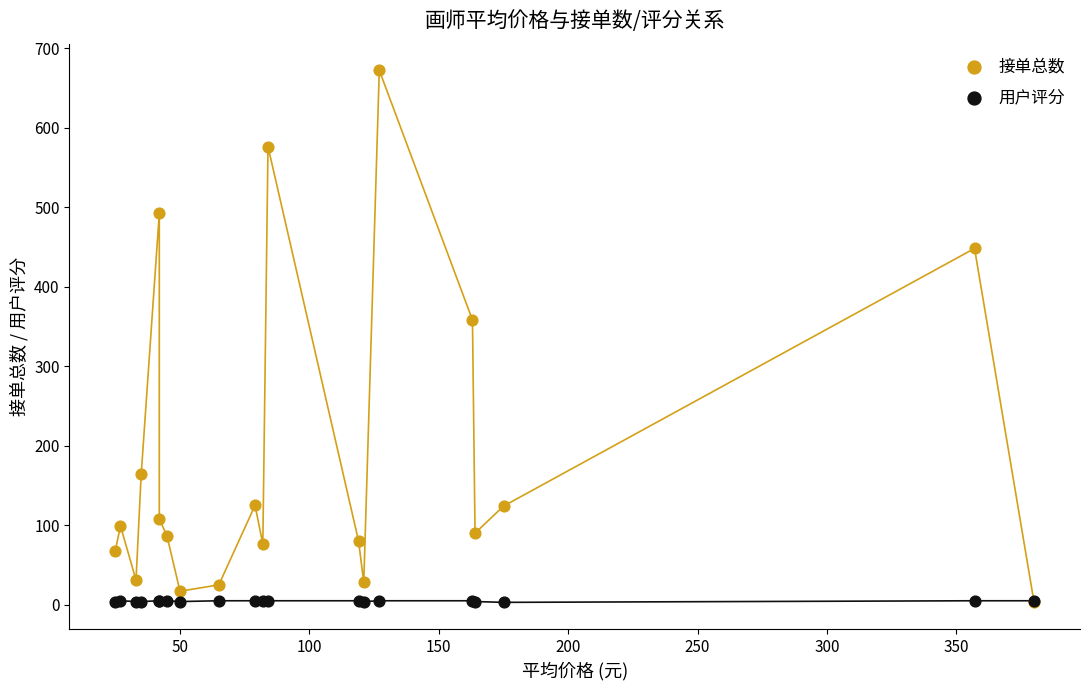

What are all the series names shown in the legend?

接单总数, 用户评分